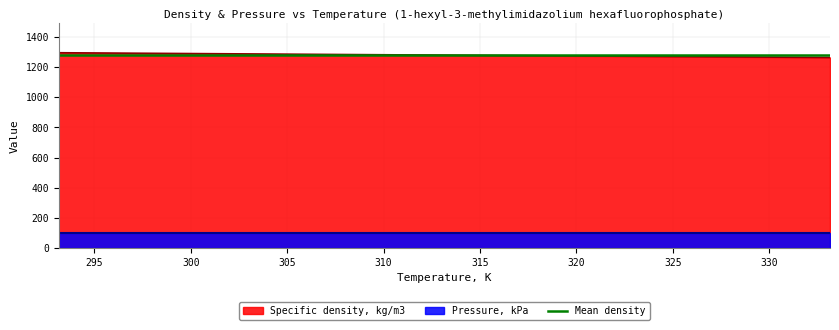

What is the label of the 1st point from the right?

333.15